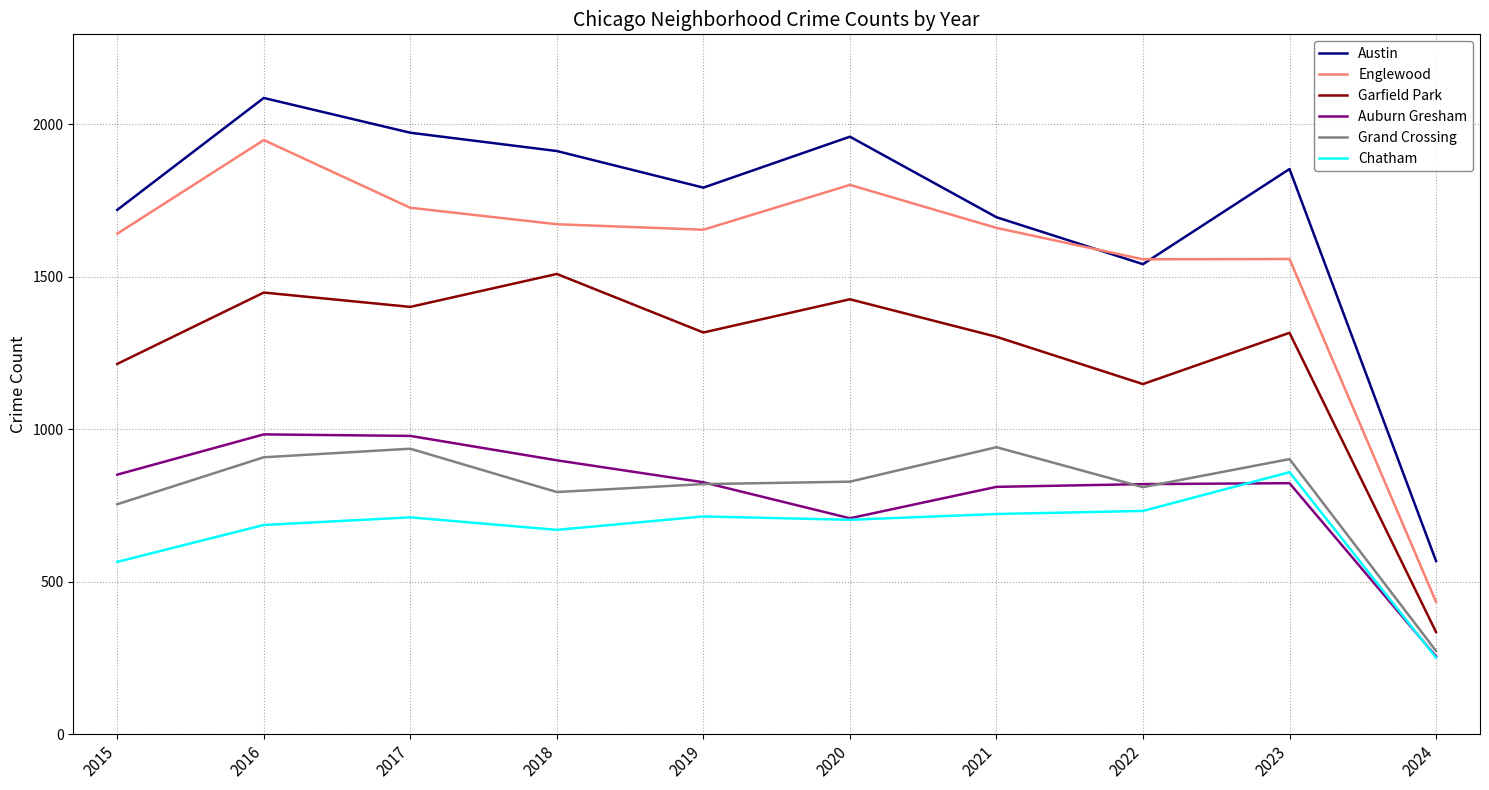

What is the difference between the second highest and minimum values in the Englewood series?

1367